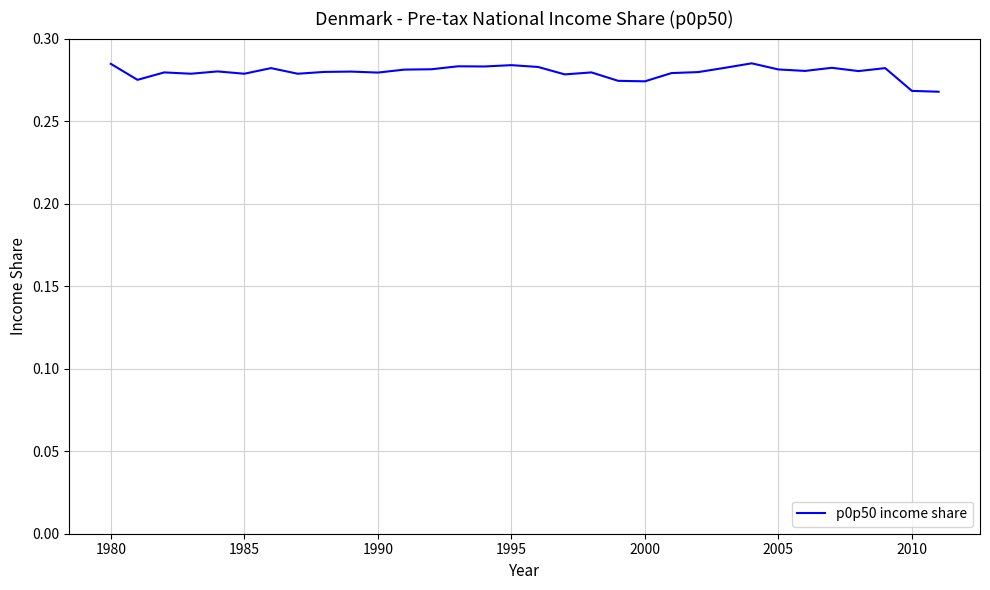

Is it true that the value at 2010 is 0.2?

False